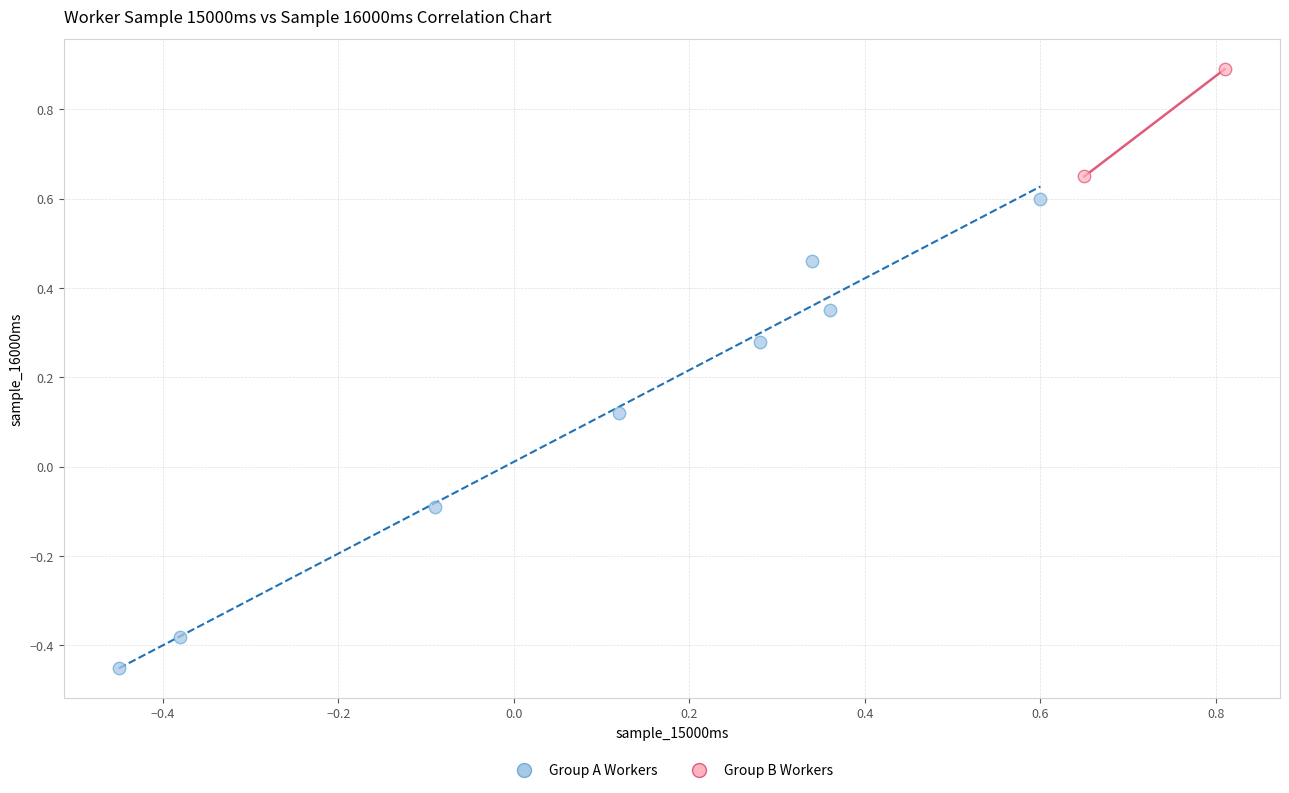

What are all the series names shown in the legend?

Group A Workers, Group B Workers